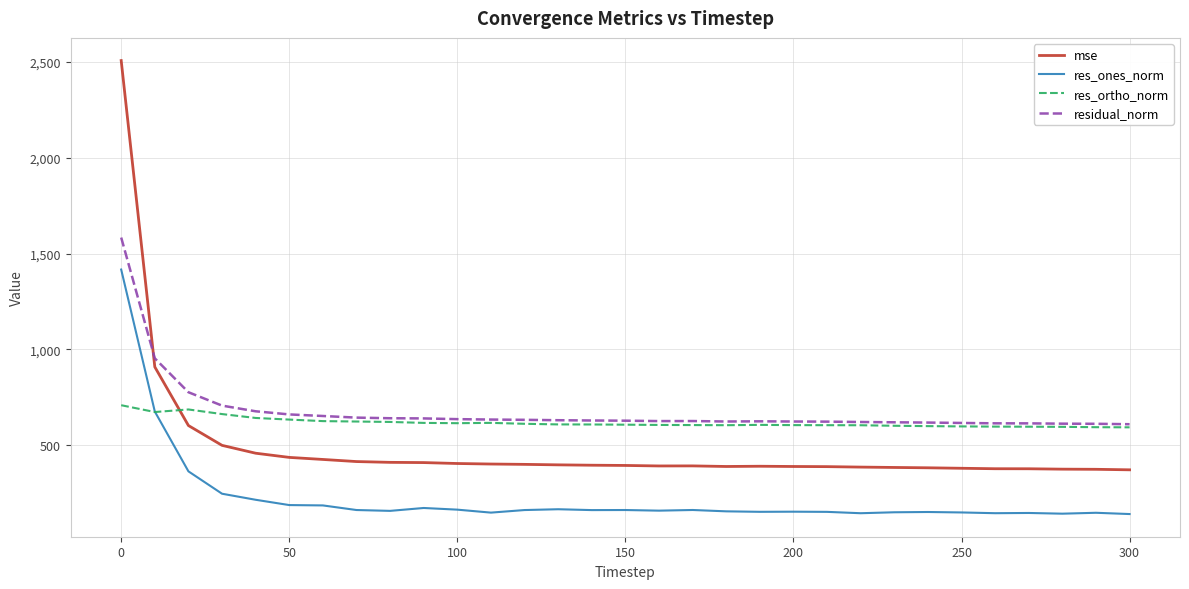

What is the greatest value displayed?

2508.0